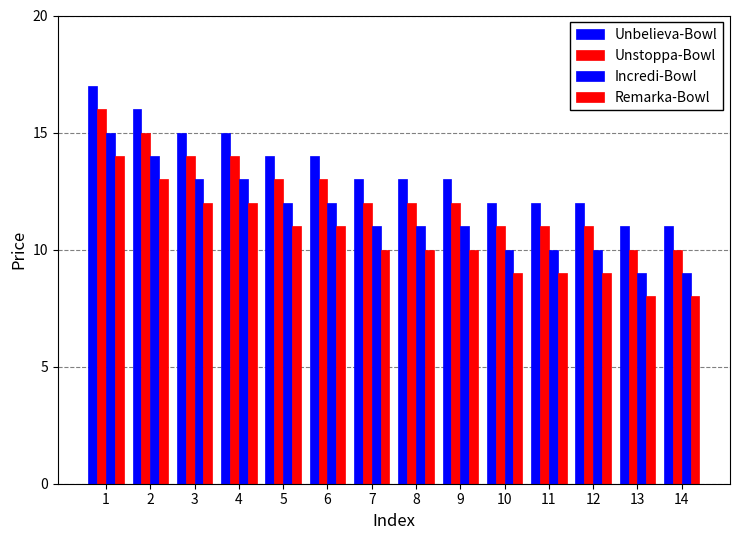

The Unbelieva-Bowl series shows 11 at 13. True or false?

True